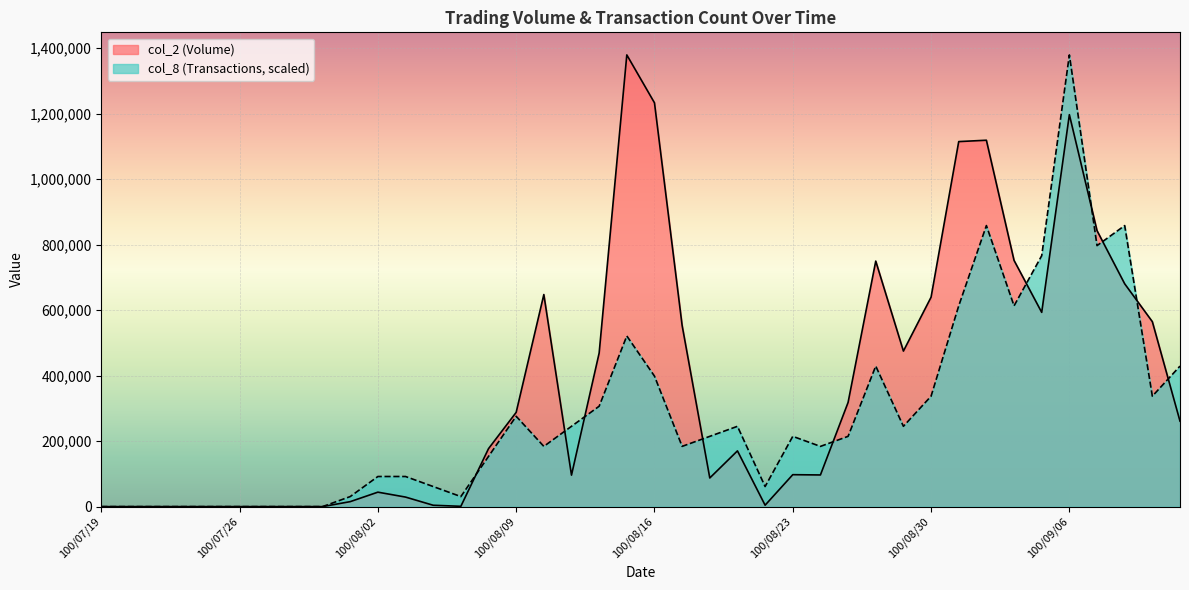

Which series has the largest range (max minus min)?

col_2